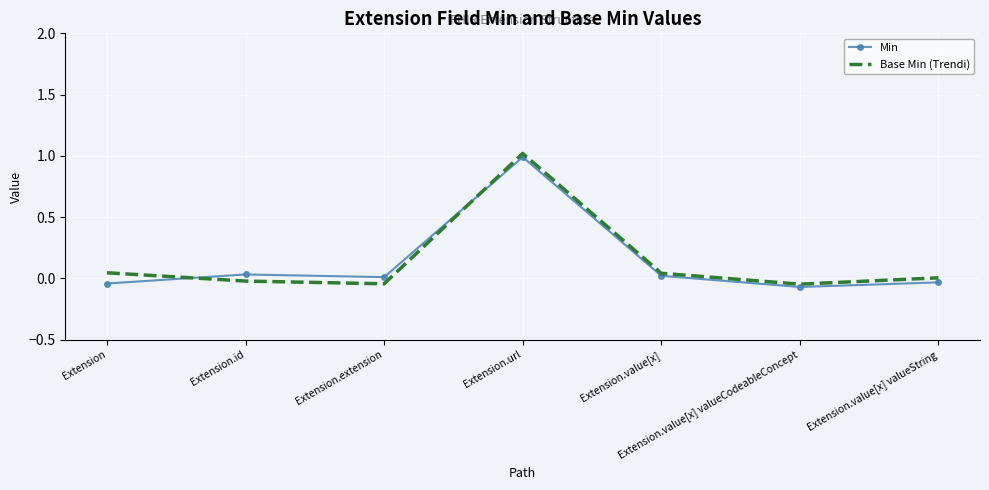

At which label does Base Min (Trendi) reach its minimum?

Extension.value[x] valueCodeableConcept